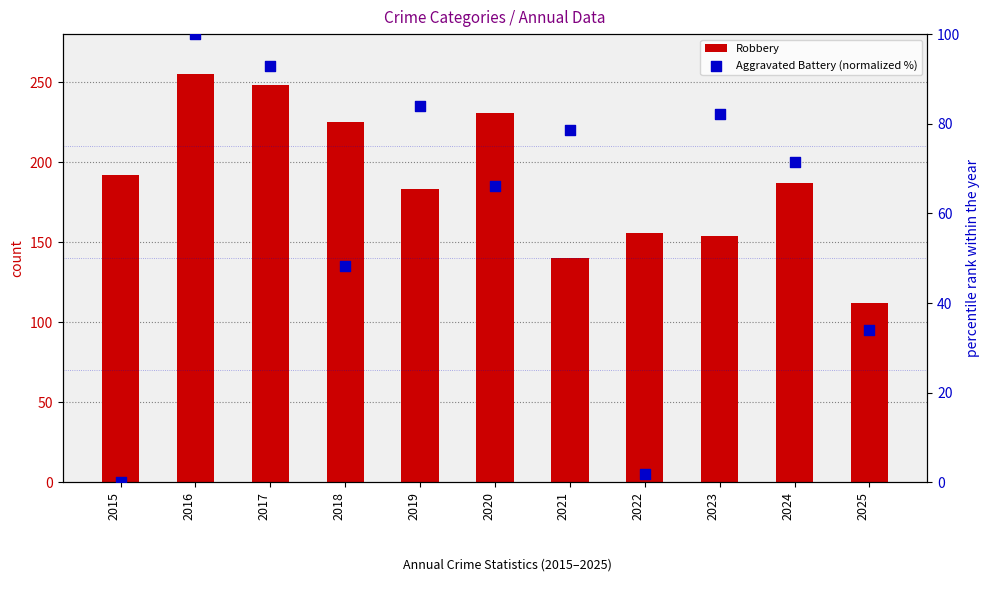

Which series has the largest Y range (max minus min)?

Robbery